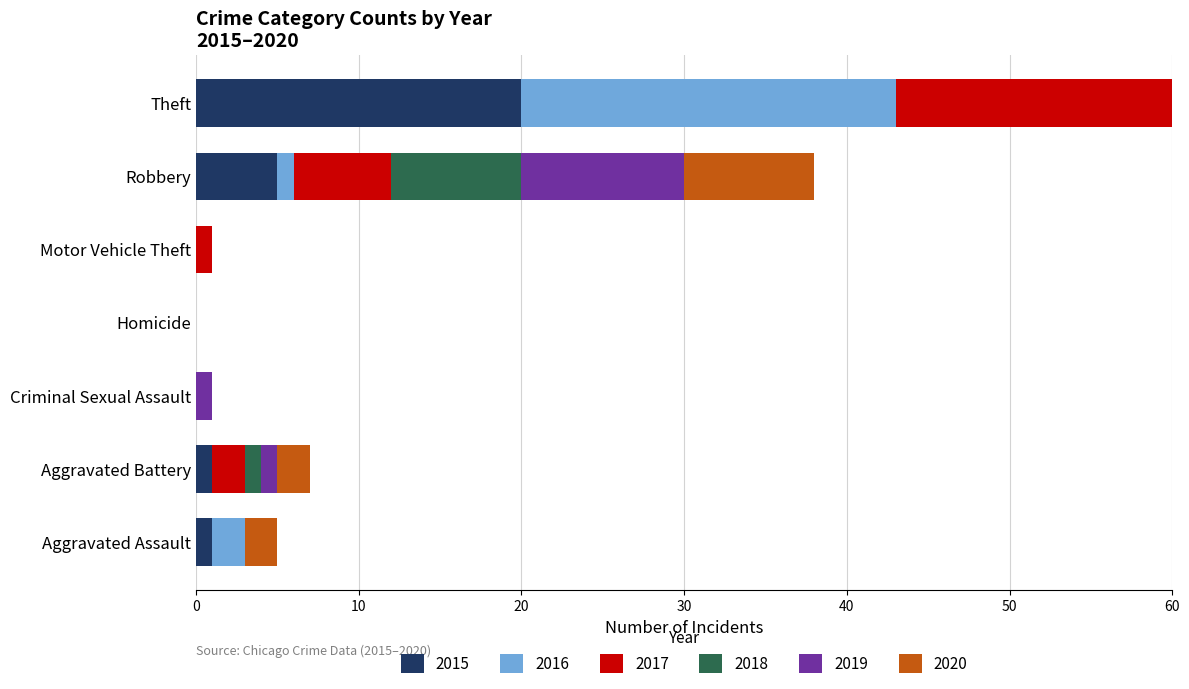

What is the highest value of the 2016 series?

23